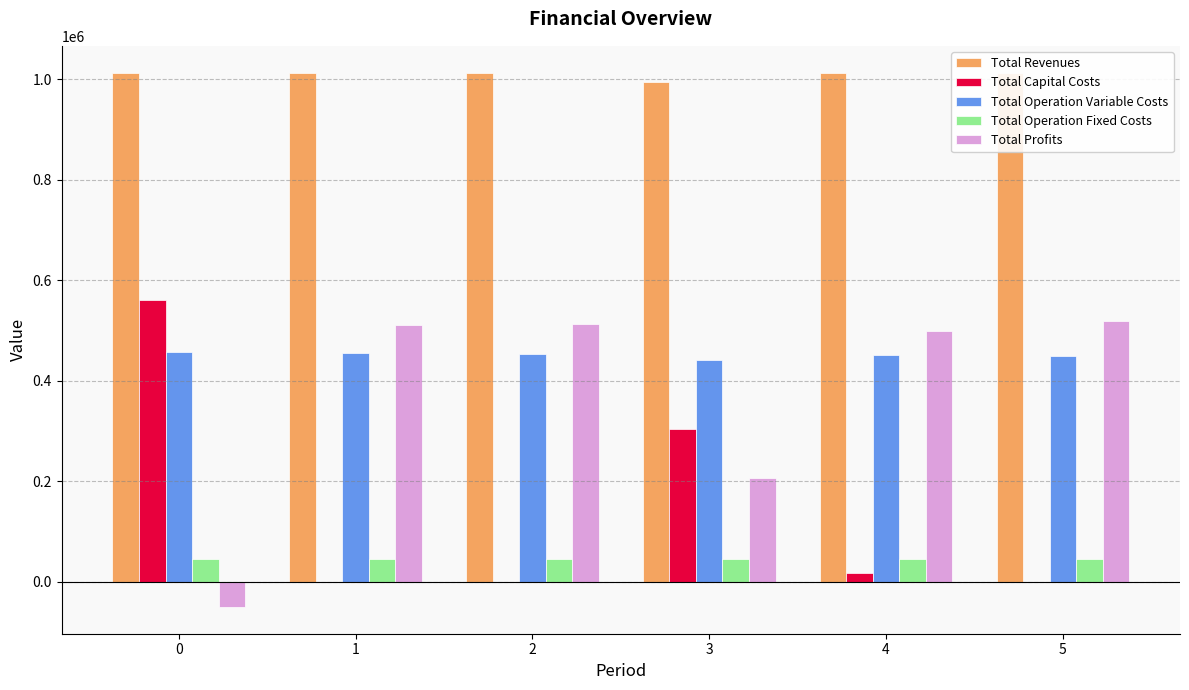

How many negative values does the Total Profits series have?

1